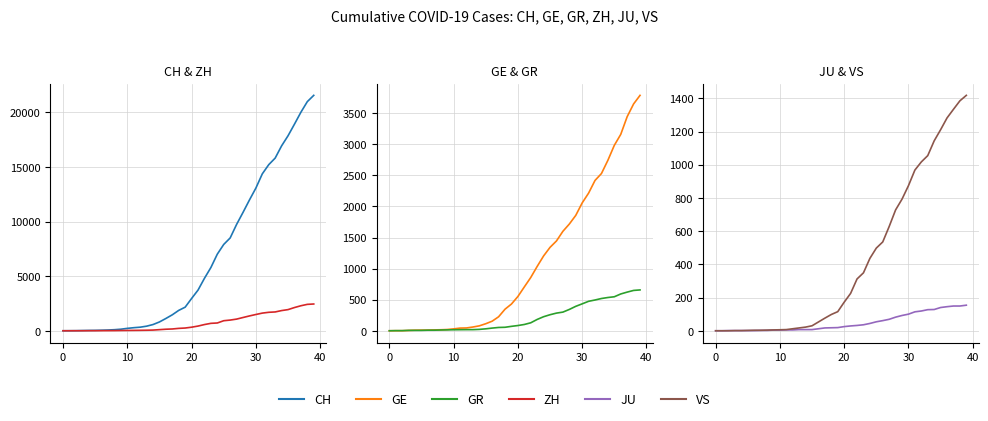

What is the average value of the GR series?

206